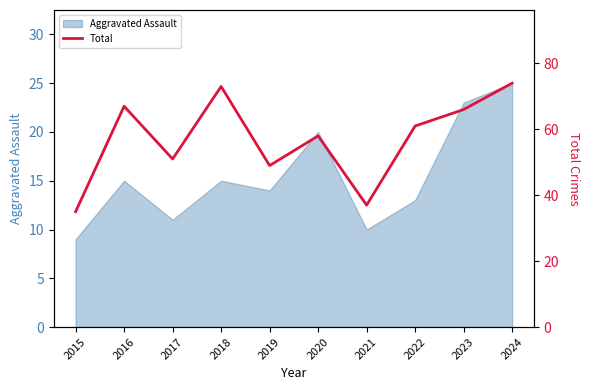

The value of Aggravated Assault at 2023 is 9. True or false?

False